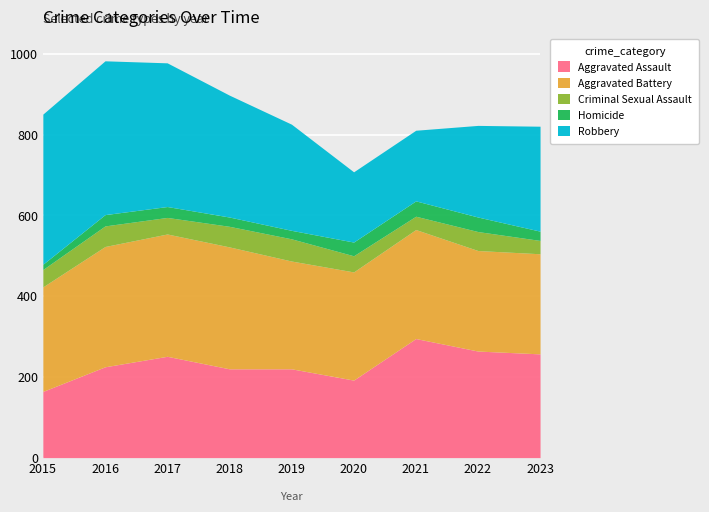

What is the sum of all Aggravated Assault values?

2088